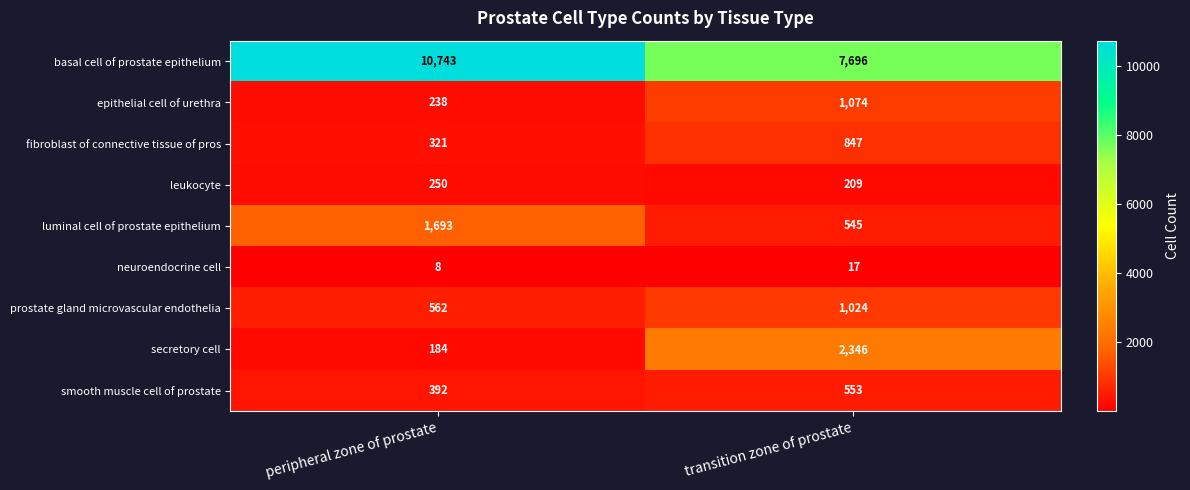

The value of secretory cell at peripheral zone of prostate is 184. True or false?

True